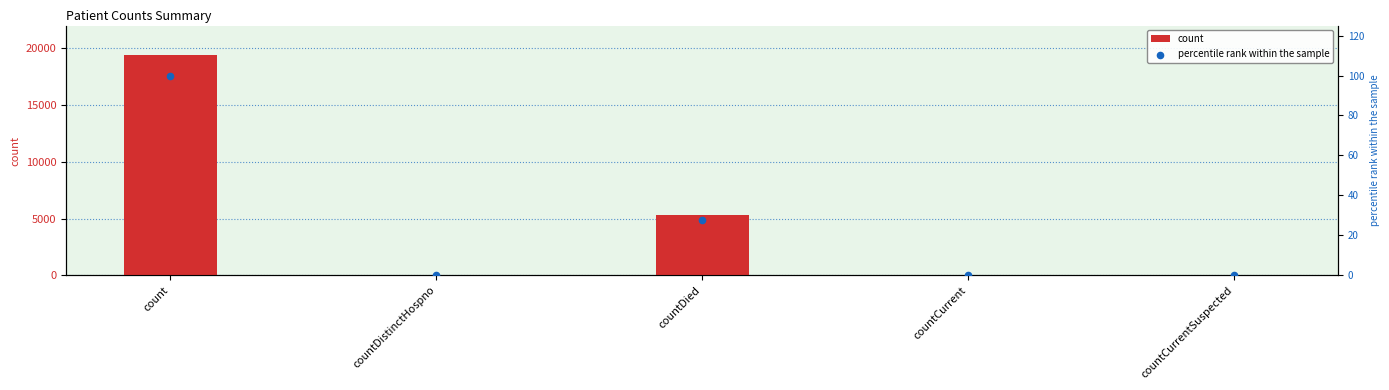

Which series contains the lowest Y value?

count